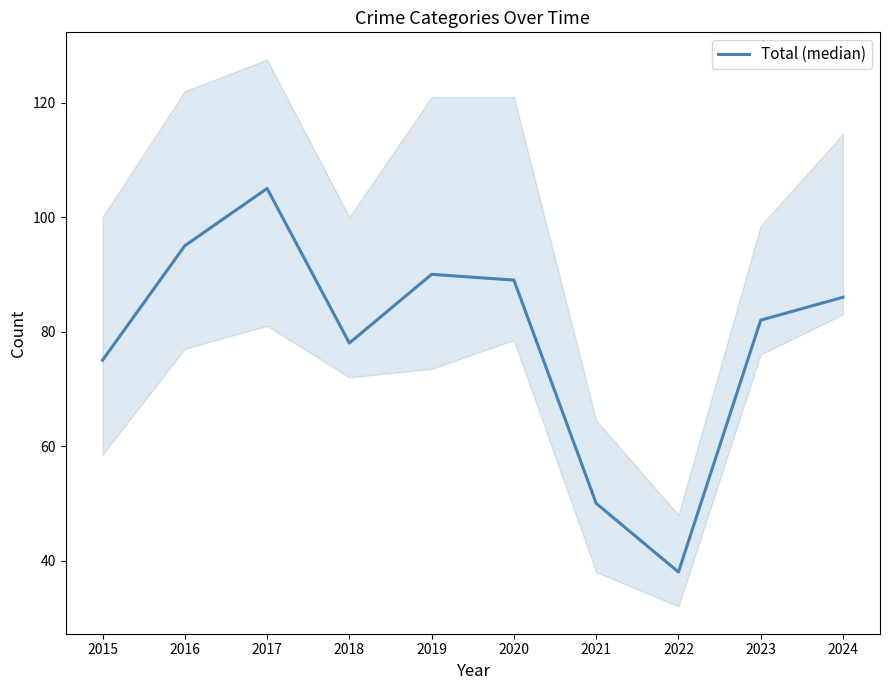

The chart shows a value of 119 at 2024. True or false?

False